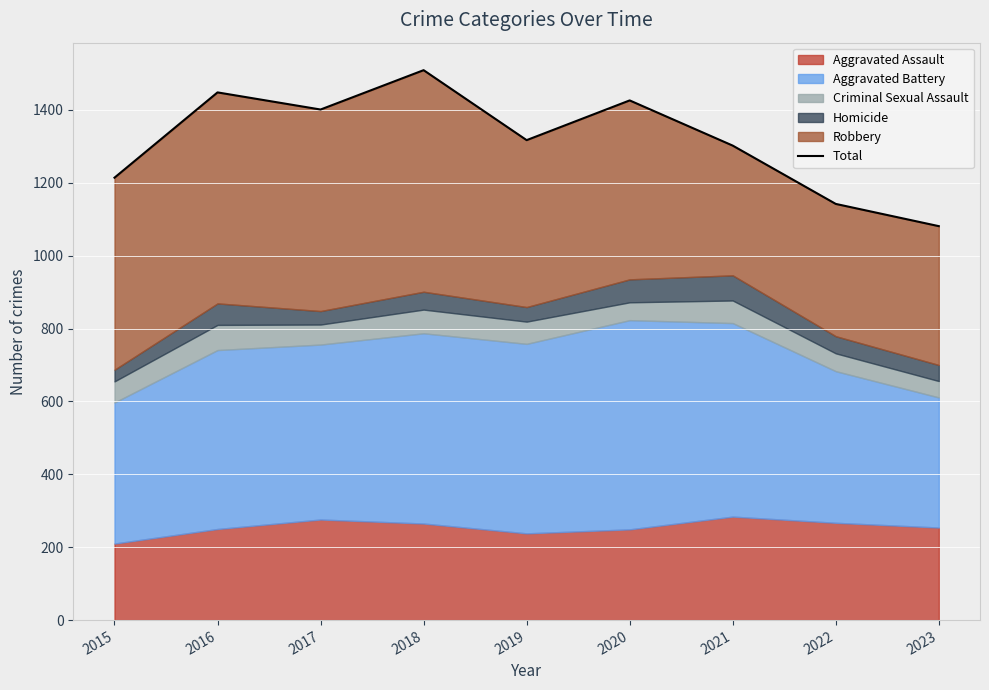

Is it true that the value at 2019 is 1317?

True